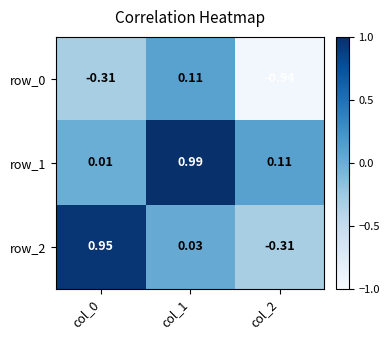

Is the value of row_1 at col_0 greater than the value of row_2 at col_2?

Yes